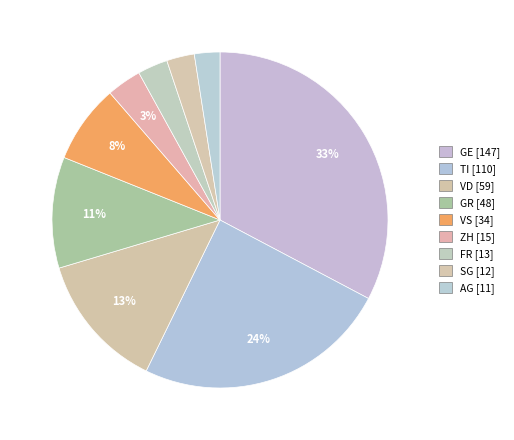

To the nearest percent, what portion does SG represent?

3%